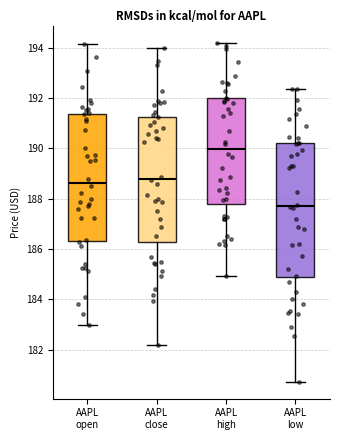

Where does the upper whisker of the box for AAPL open end on the y-axis? The values are not printed on the chart, so give them approximately, as read against the axis.

194.2